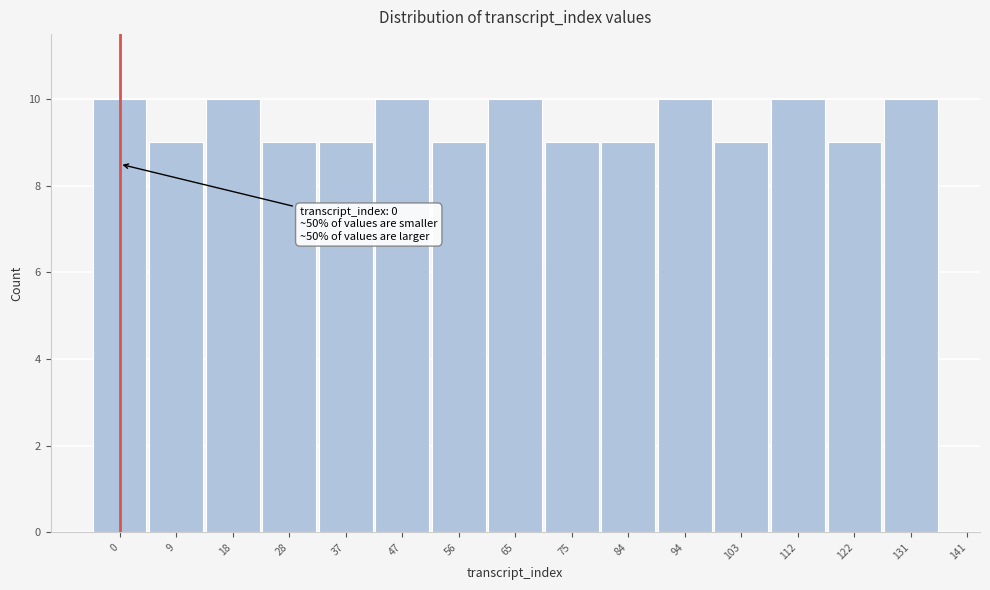

Reading left to right, list all the values displayed in this chart.

10	9	10	9	9	10	9	10	9	9	10	9	10	9	10